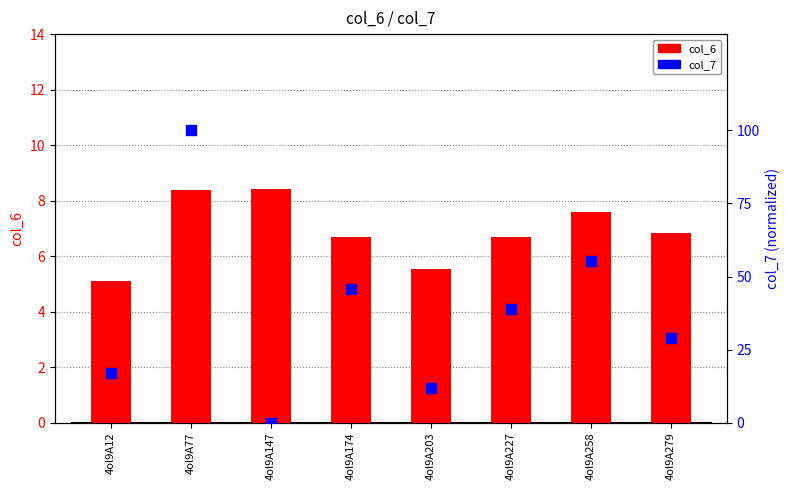

What is the total value across all series at 4ol9A279?

35.7